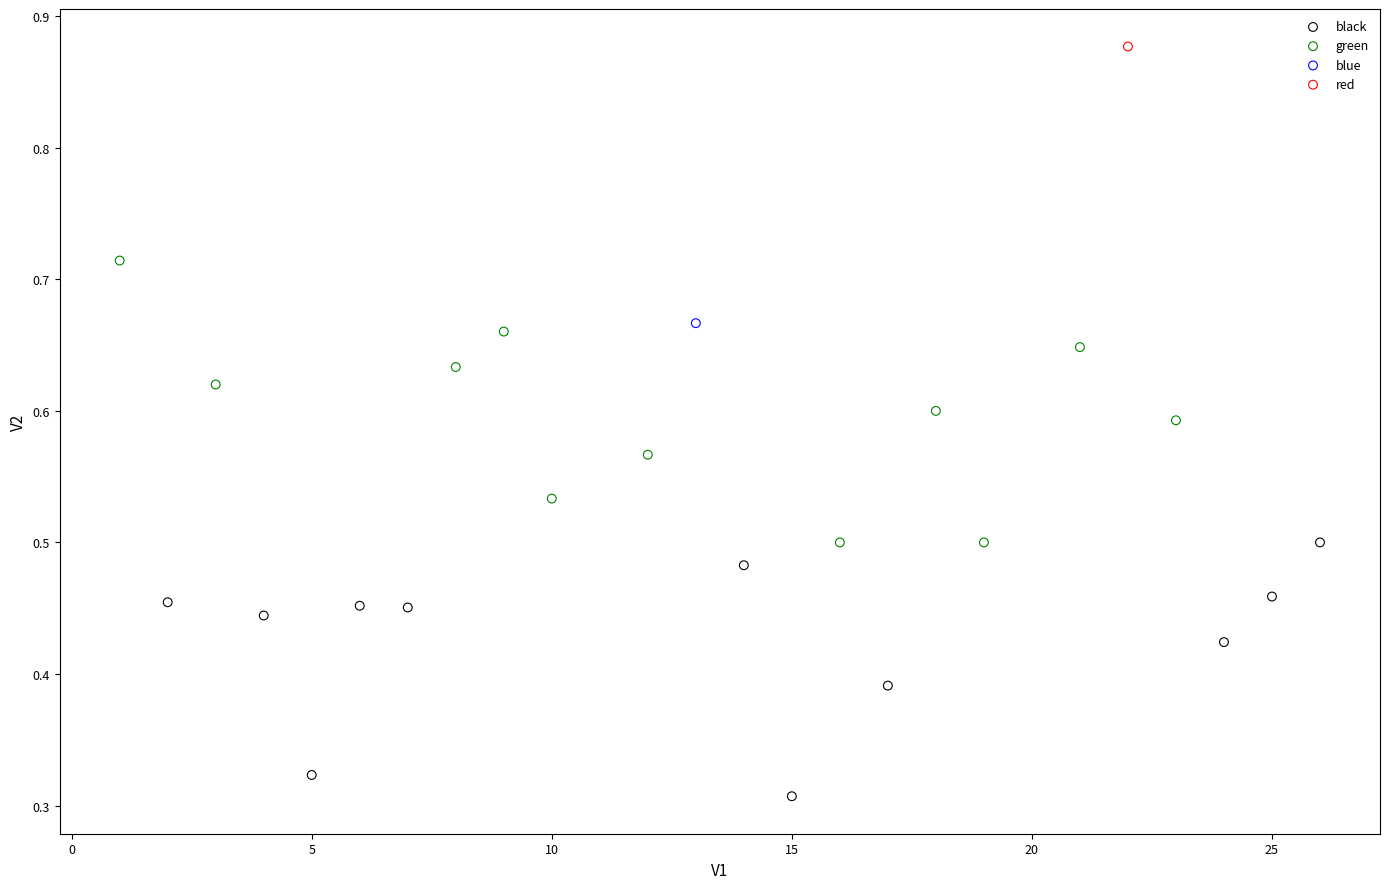

What are all the series names shown in the legend?

black, green, blue, red